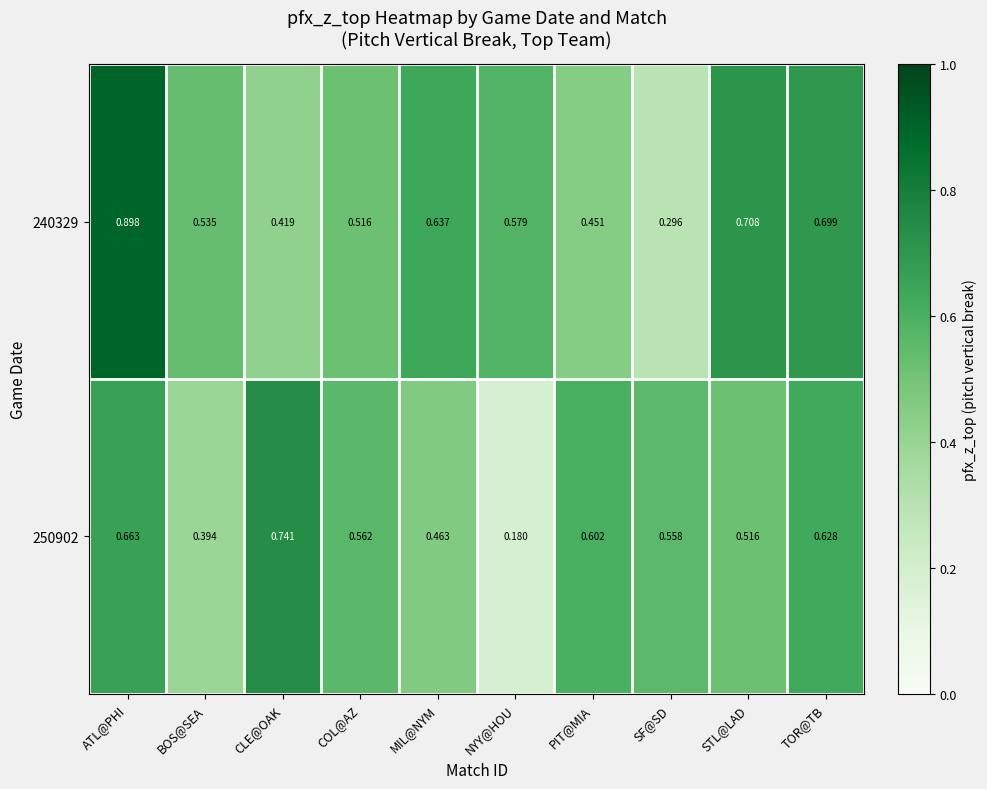

Which label corresponds to the smallest value in the chart?

NYY@HOU